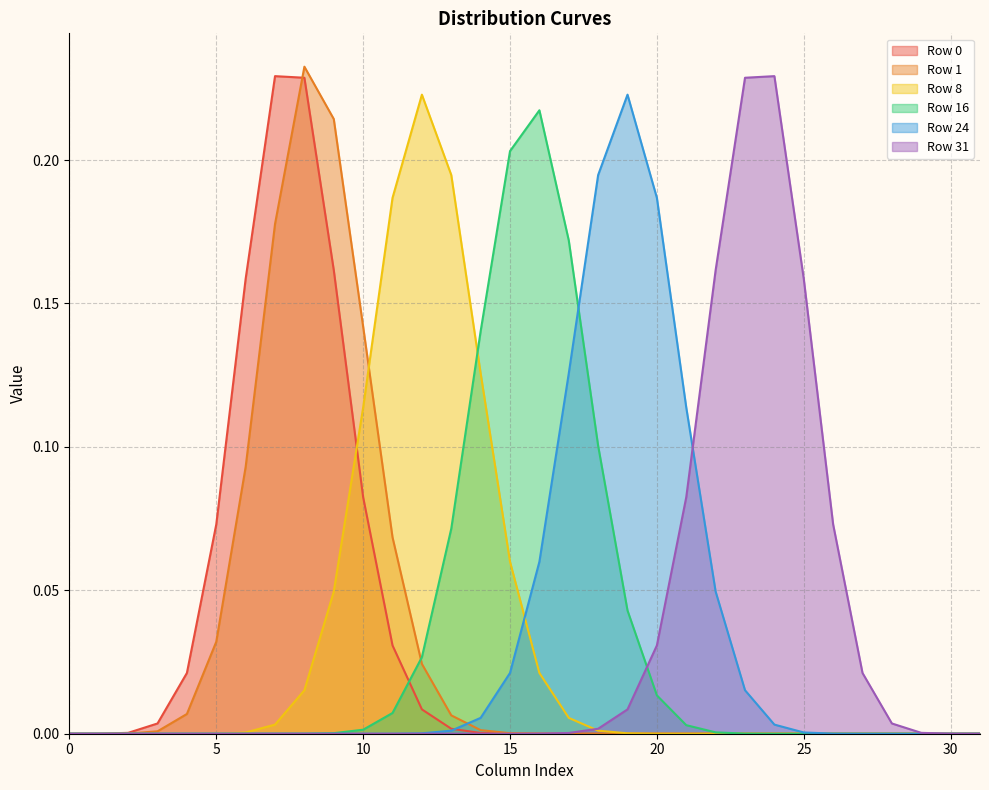

True or false: Row 24 has more than 0 points higher than both neighbors.

True